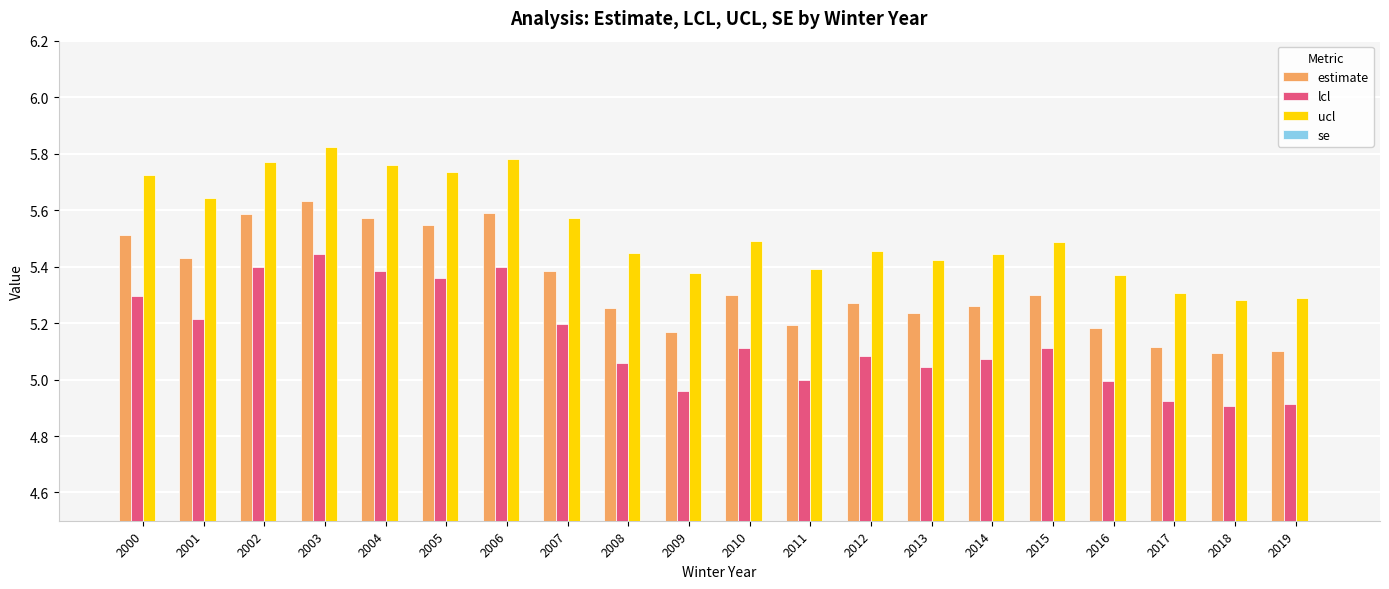

Reading right to left, extract all data points from this chart.

estimate: 5.1	5.1	5.1	5.2	5.3	5.3	5.2	5.3	5.2	5.3	5.2	5.3	5.4	5.6	5.5	5.6	5.6	5.6	5.4	5.5
lcl: 4.9	4.9	4.9	5.0	5.1	5.1	5.0	5.1	5.0	5.1	5.0	5.1	5.2	5.4	5.4	5.4	5.4	5.4	5.2	5.3
ucl: 5.3	5.3	5.3	5.4	5.5	5.4	5.4	5.5	5.4	5.5	5.4	5.4	5.6	5.8	5.7	5.8	5.8	5.8	5.6	5.7
se: 0.1	0.1	0.1	0.1	0.1	0.1	0.1	0.1	0.1	0.1	0.1	0.1	0.1	0.1	0.1	0.1	0.1	0.1	0.1	0.1